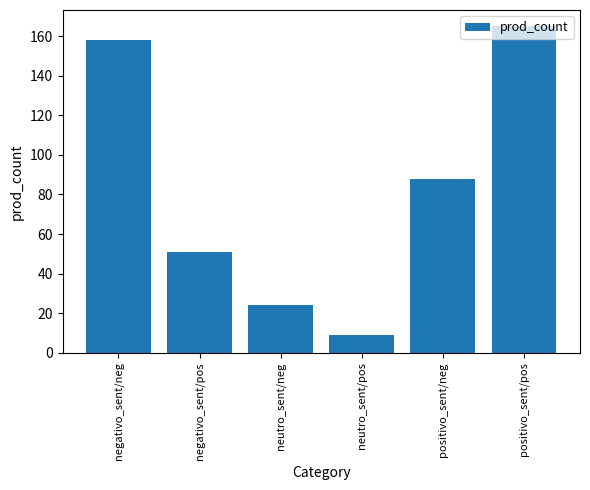

What is the greatest value displayed?

165